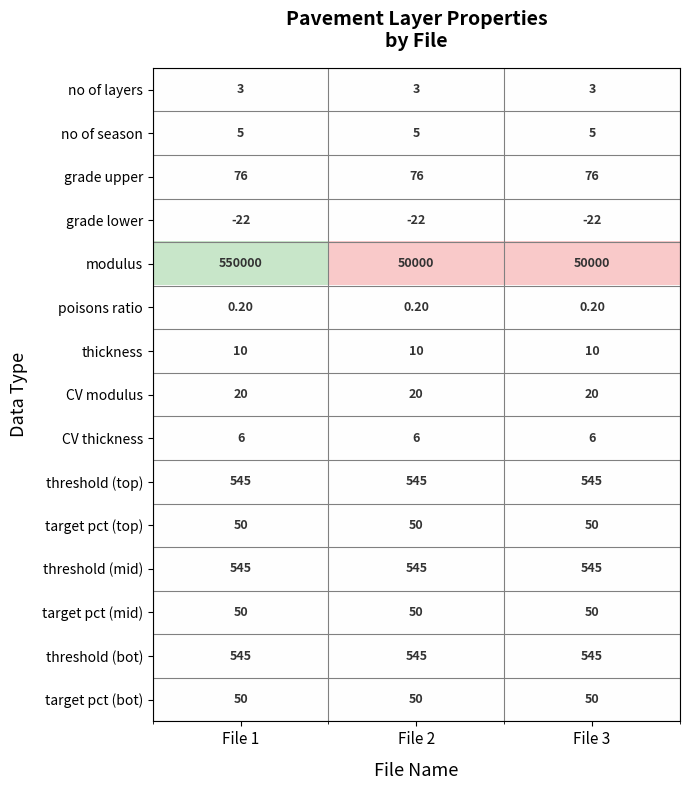

At which category is the sum across all series the highest?

File 1